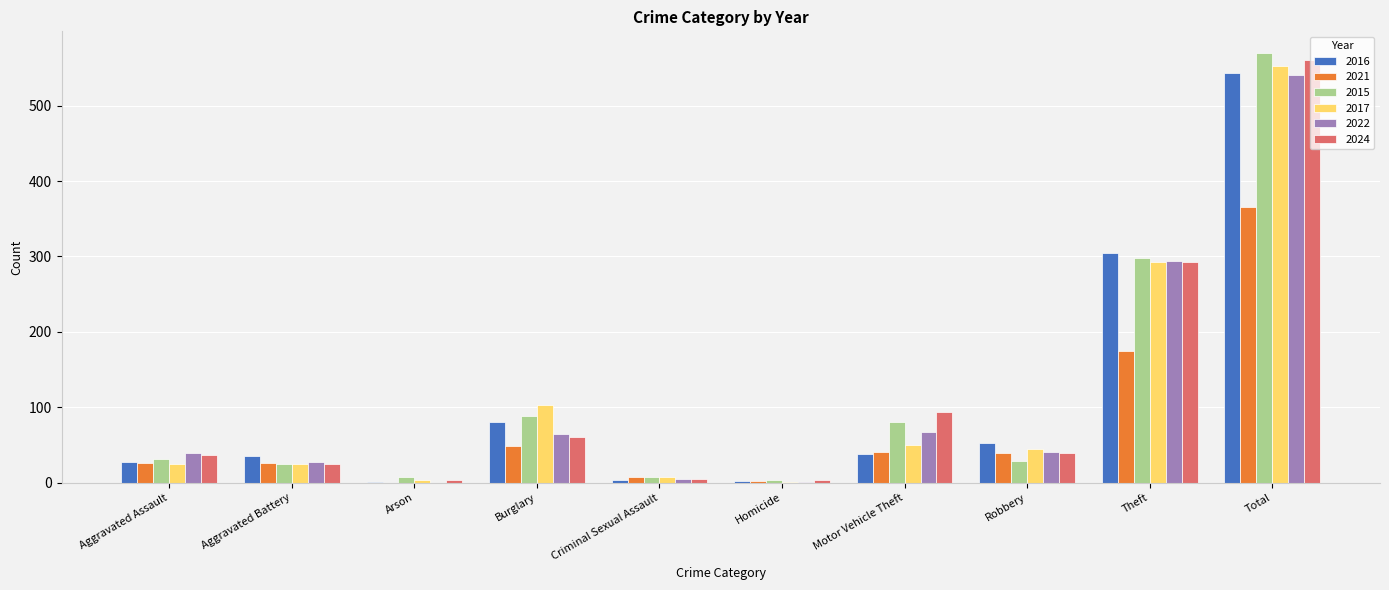

At which label is 2022 closest to 270?

Theft